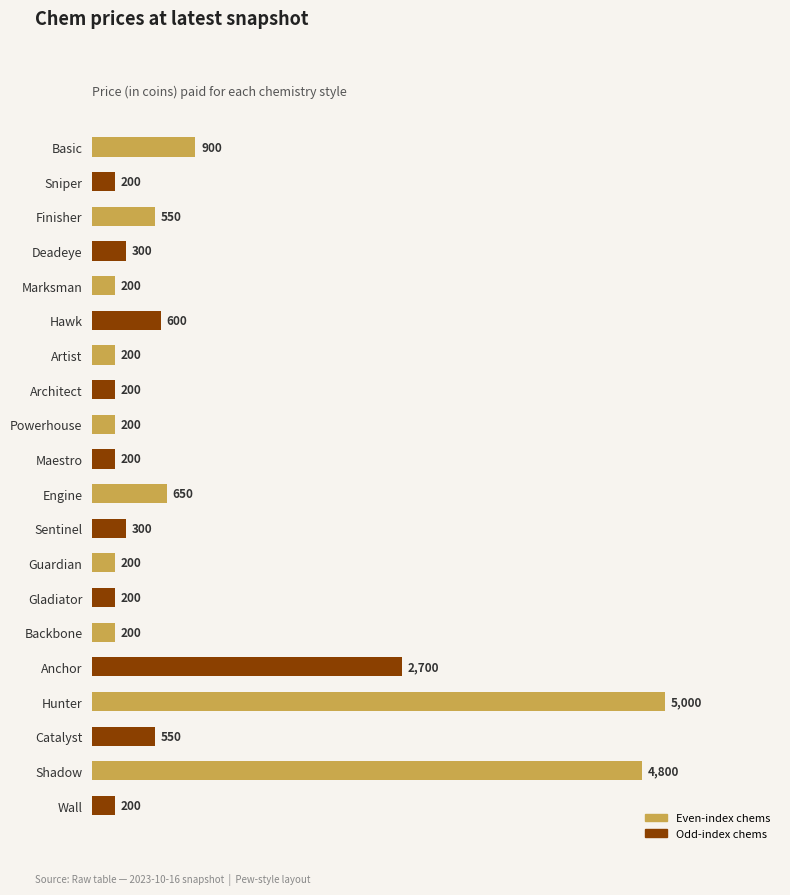

What is the label of the 10th bar from the bottom?

Engine